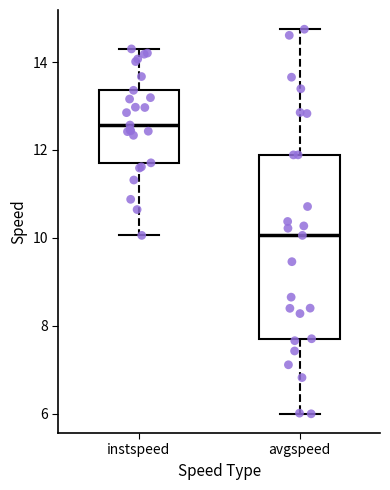

Where does the lower whisker of the box for avgspeed end on the y-axis? The values are not printed on the chart, so give them approximately, as read against the axis.

6.0